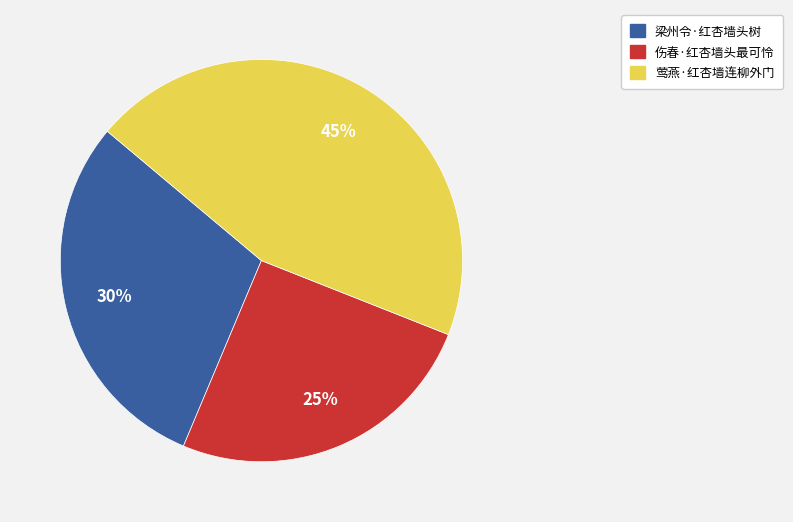

To the nearest percent, what is the average slice percentage?

33%